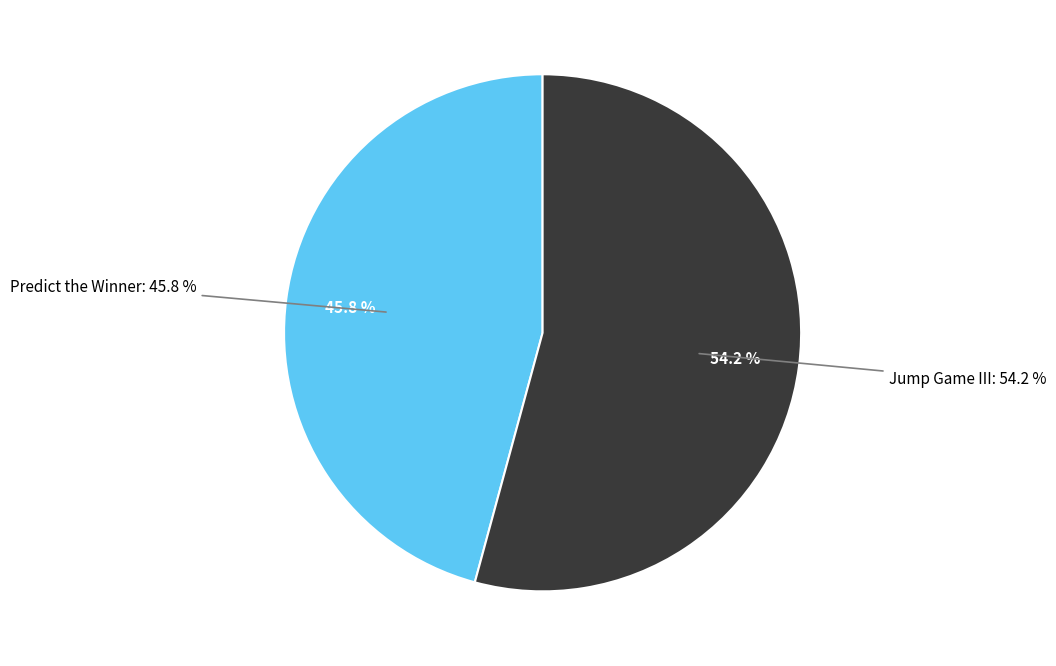

To the nearest percent, what is the average slice percentage?

50%